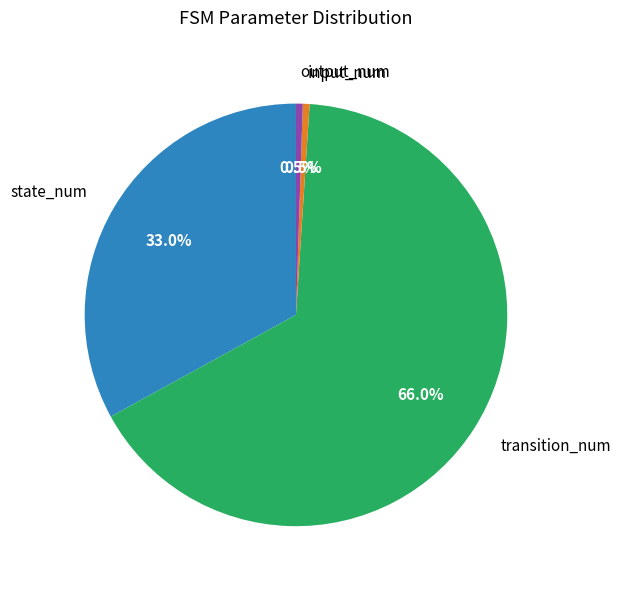

Count the number of slices in the pie.

4